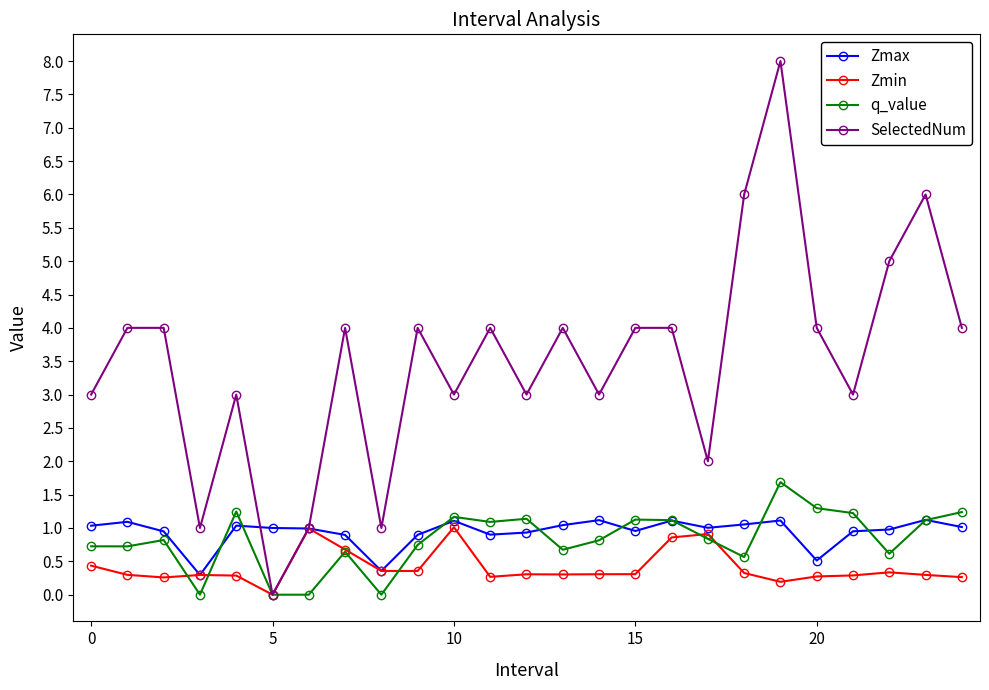

In Zmax, how many points are lower than both neighbors (excluding endpoints)?

6